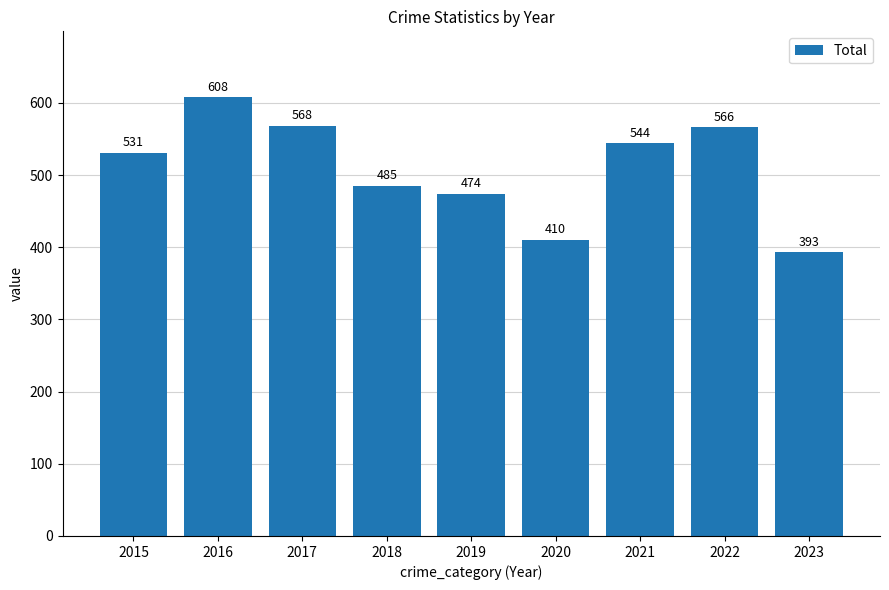

What is the value of the 6th bar from the left?

410